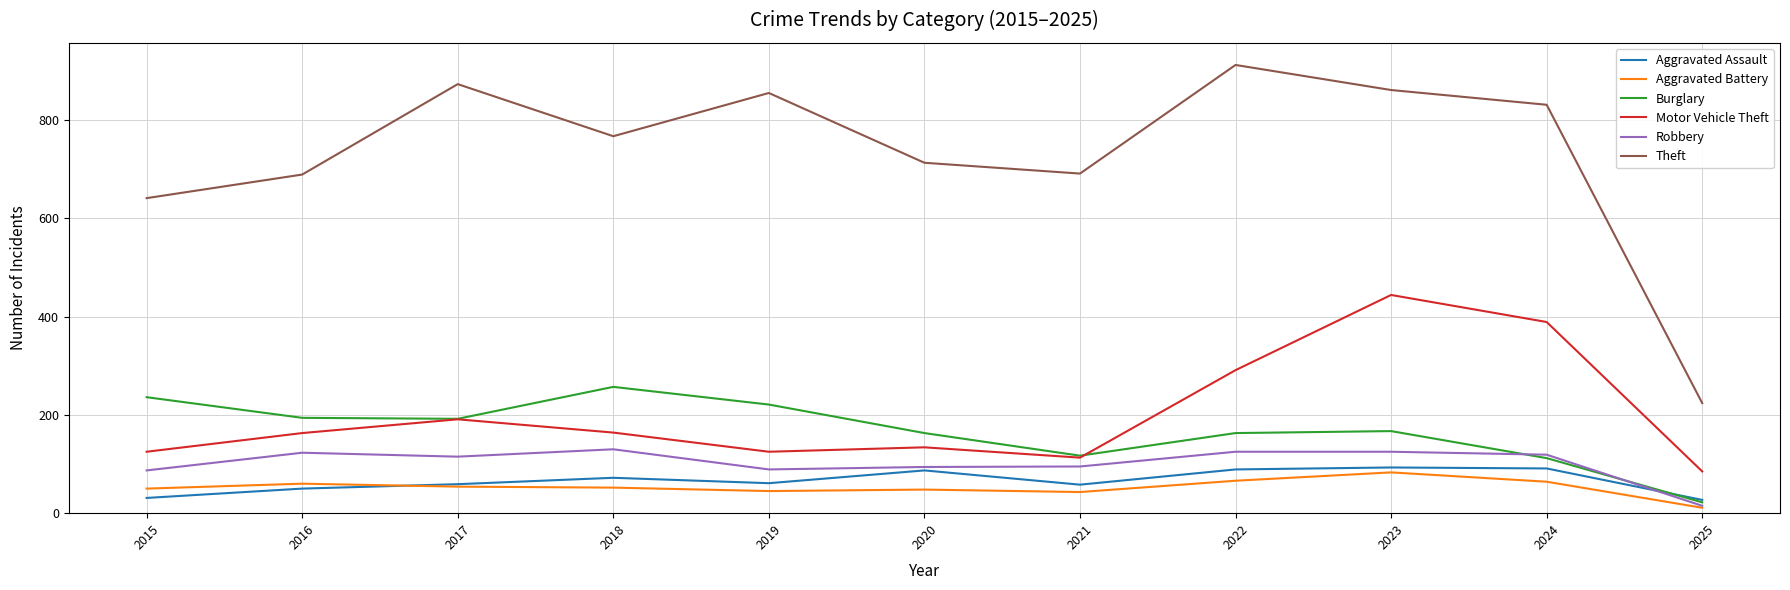

At how many categories does at least one series exceed 482?

10